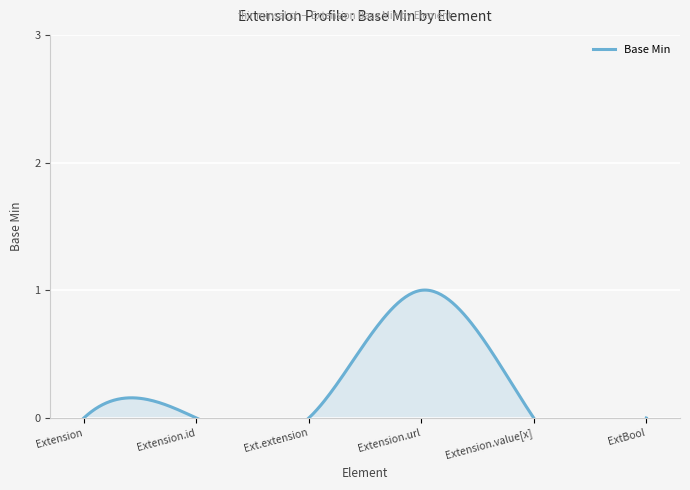

Reading left to right, transcribe all the data shown in this chart.

0	0	0	1	0	0